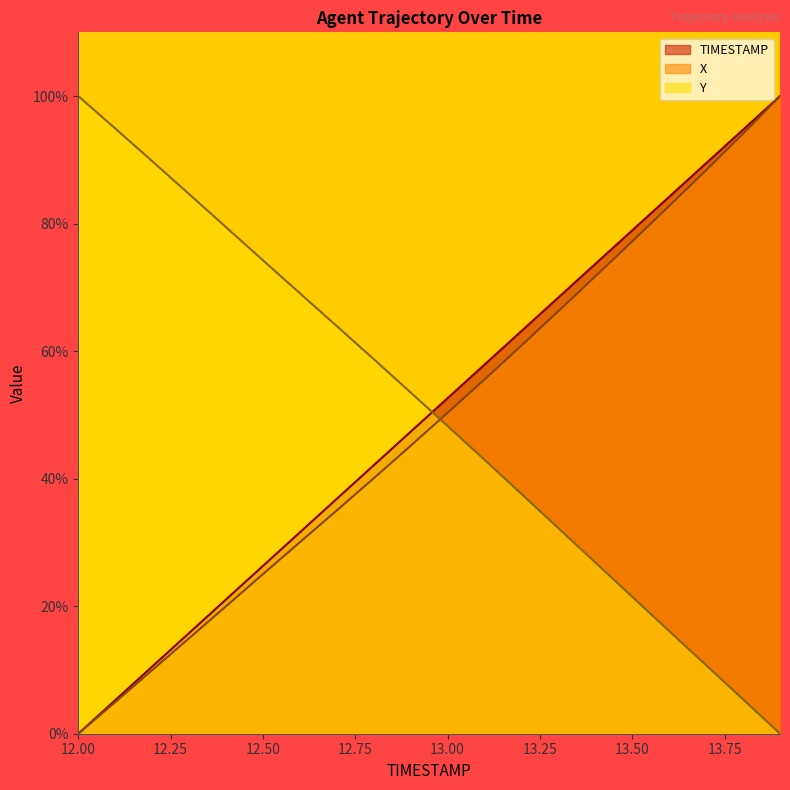

At how many categories does at least one series exceed 29?

20